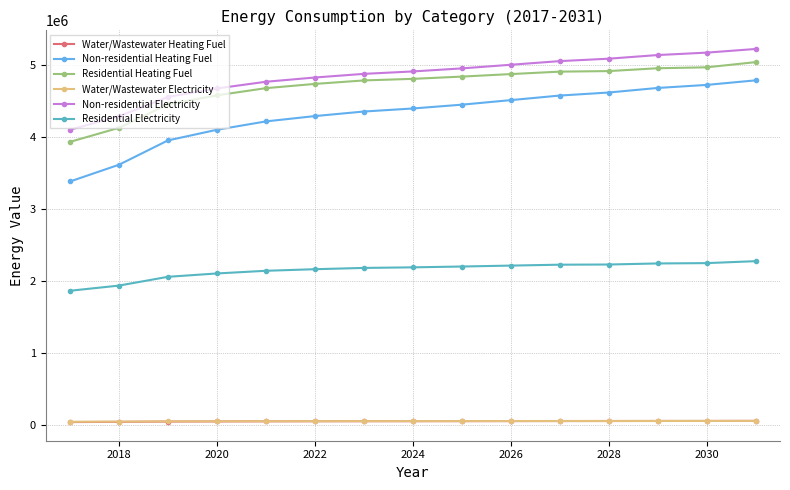

What is the value of the Residential Electricity point at the 4th from the left?

2104879.6